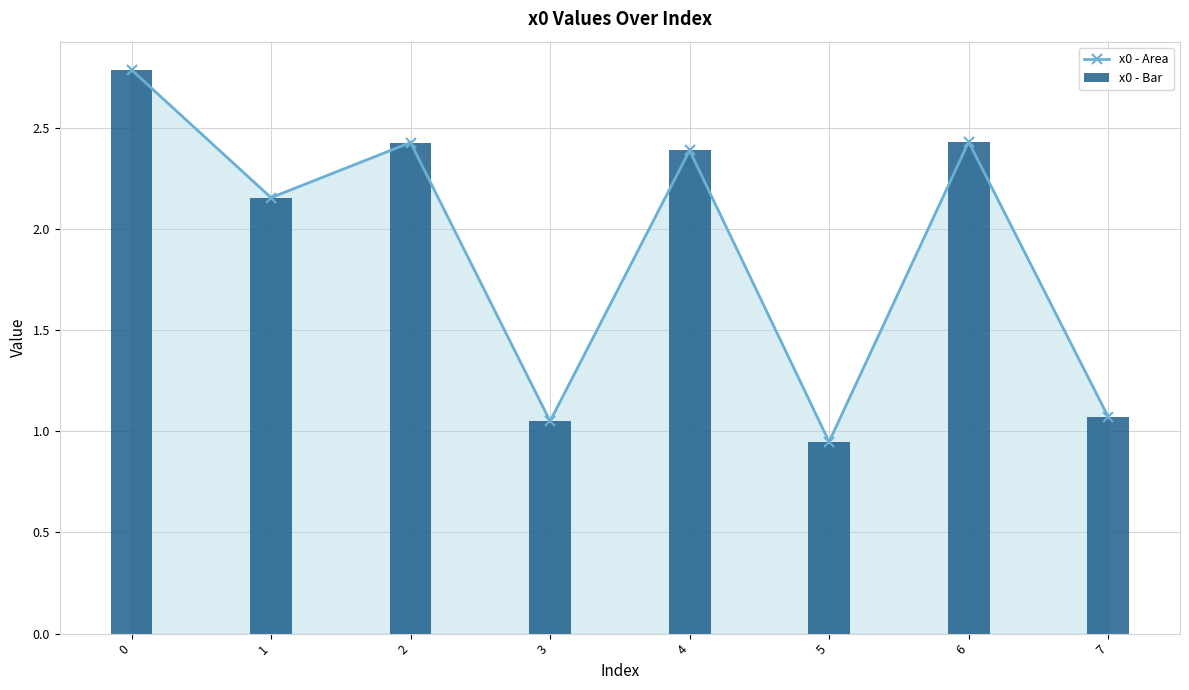

How many data points in x0 - Area are less than 2?

3